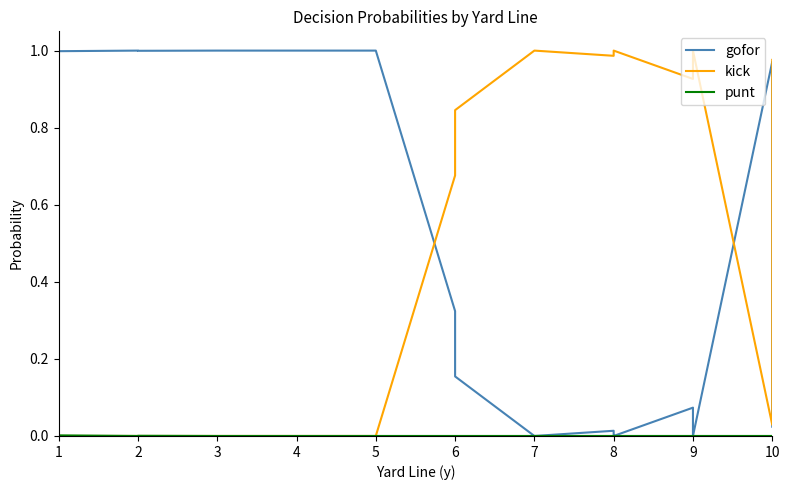

True or false: gofor and punt intersect in this chart.

False